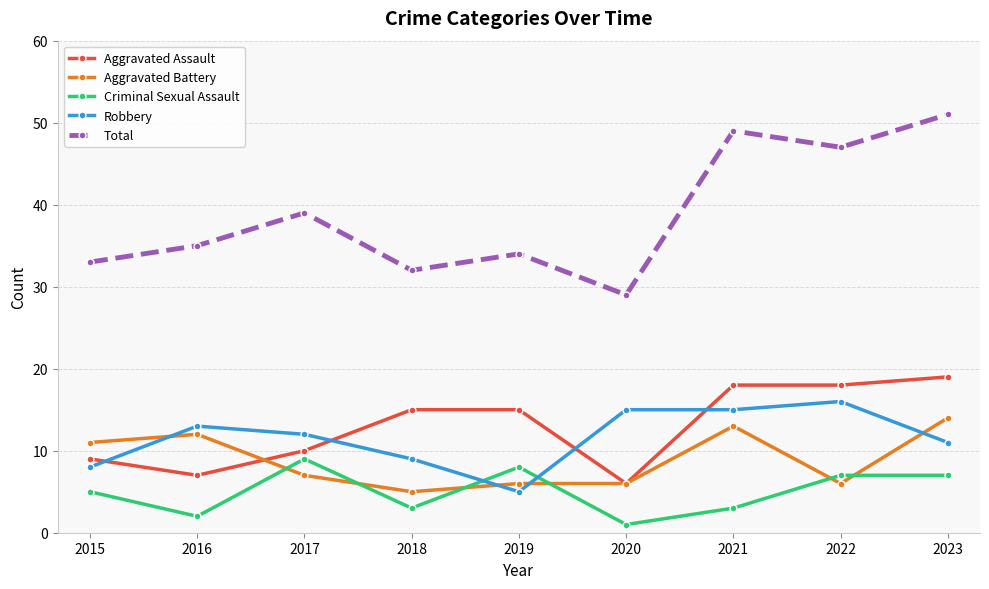

True or false: Aggravated Assault has a value of 19 at 2023.

True